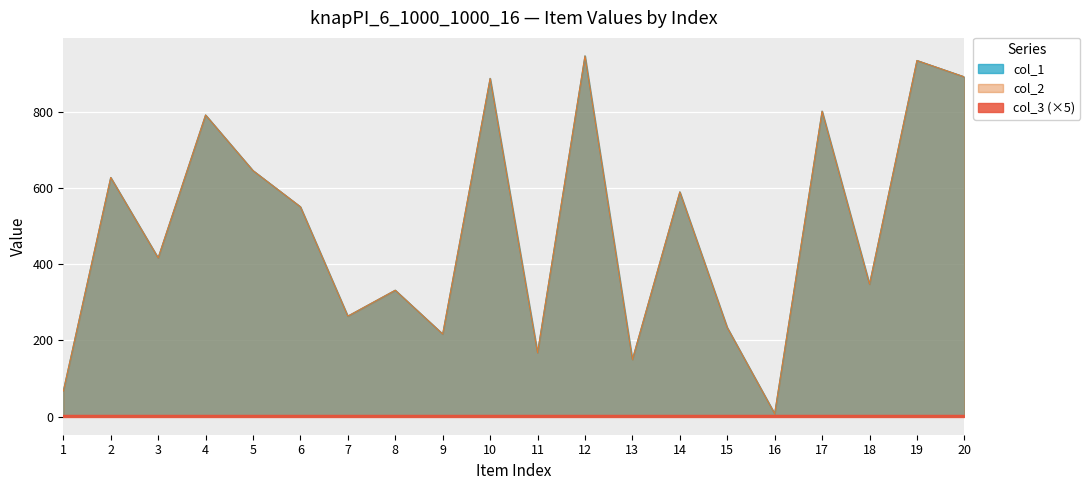

What is the average value of the col_2 series?

494